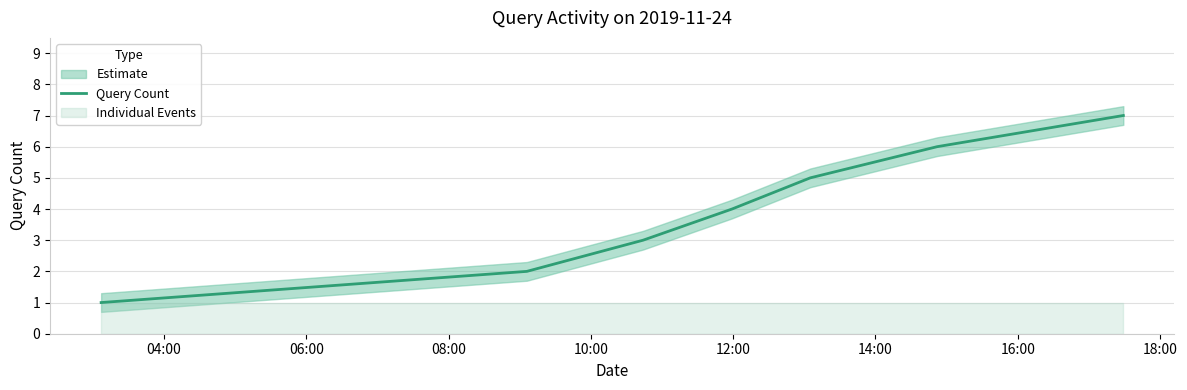

What is the difference between the maximum and minimum values?

6